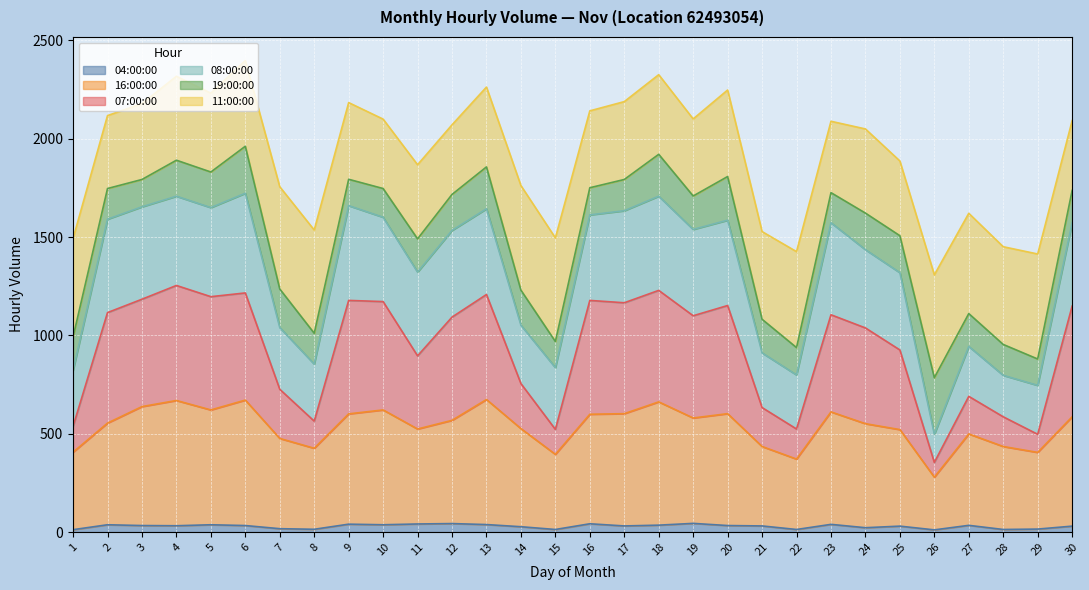

At which category is the sum across all series the highest?

4